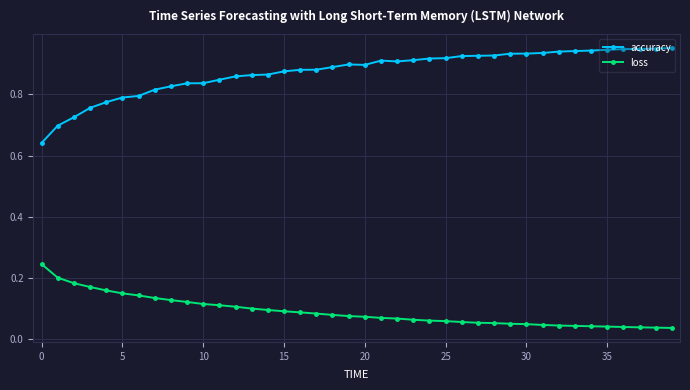

What is the difference between the second highest and second lowest values in the accuracy series?

0.3